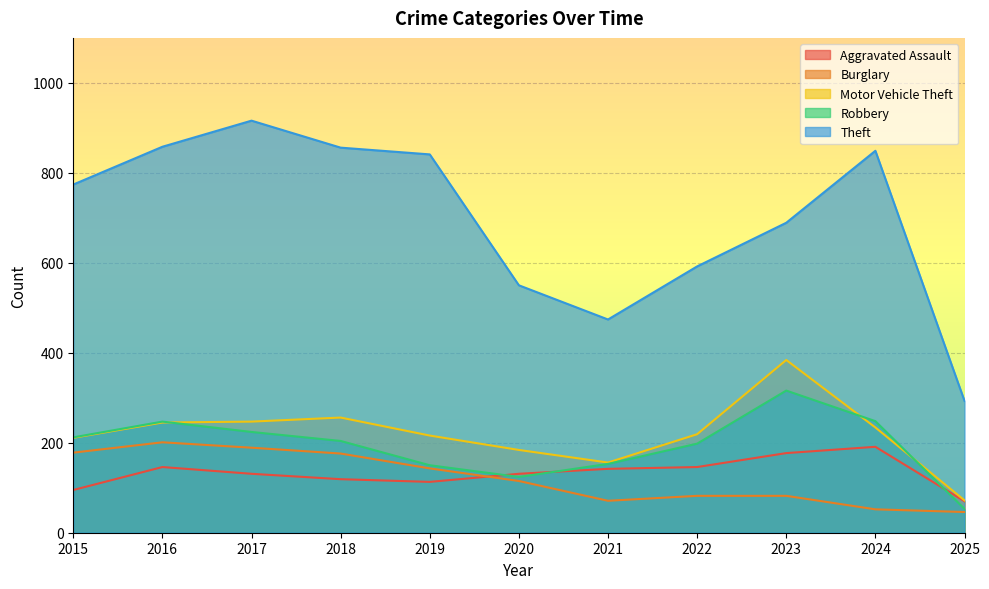

The value of Motor Vehicle Theft at 2015 is 292. True or false?

False